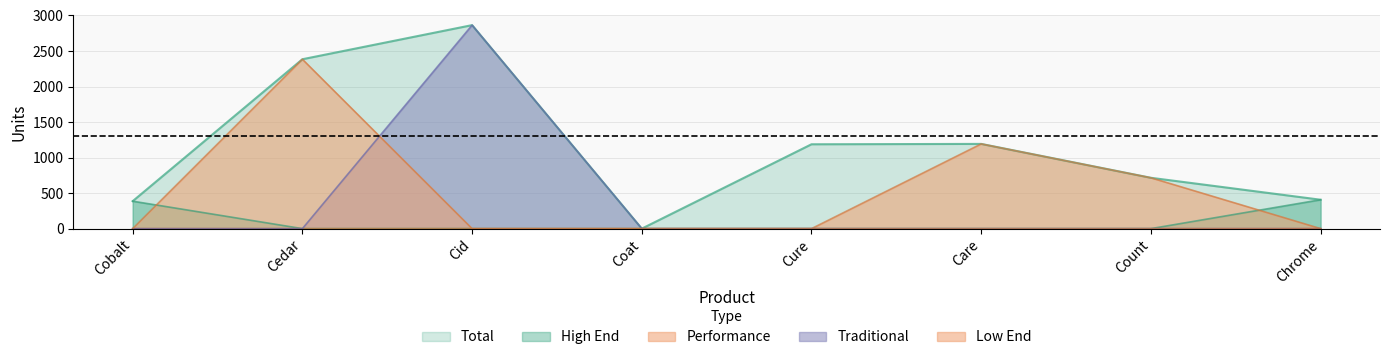

At which category does the chart reach its minimum across all series?

Coat